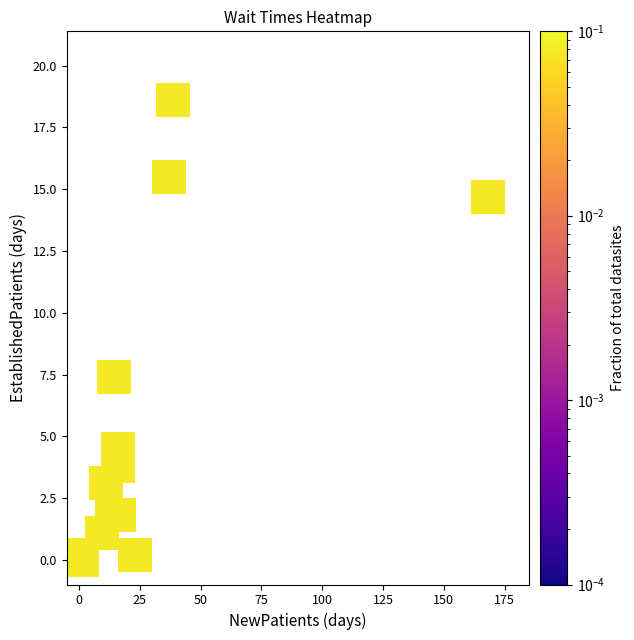

What Y value in the scatter plot is closest to 9?

7.4